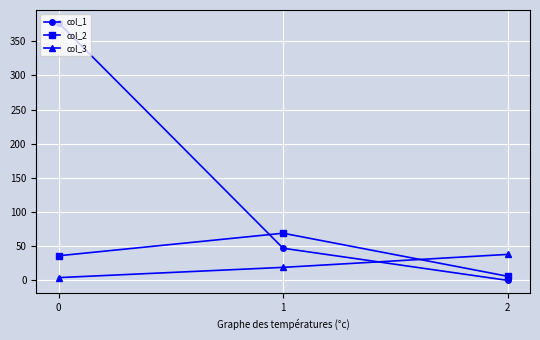

Where is col_1 nearest to the value 188?

1